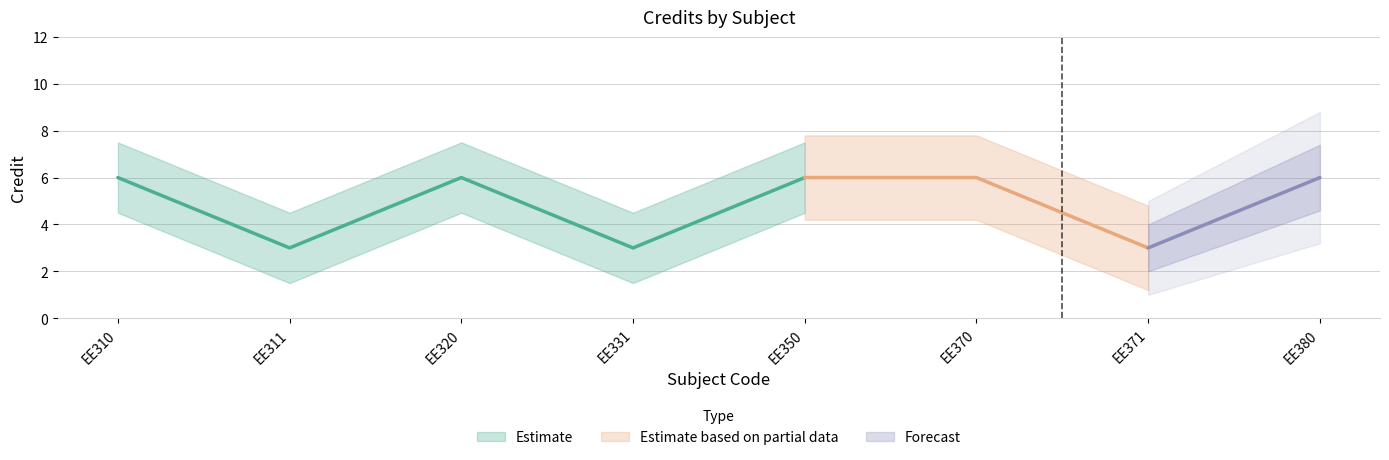

What is the smallest value displayed?

3